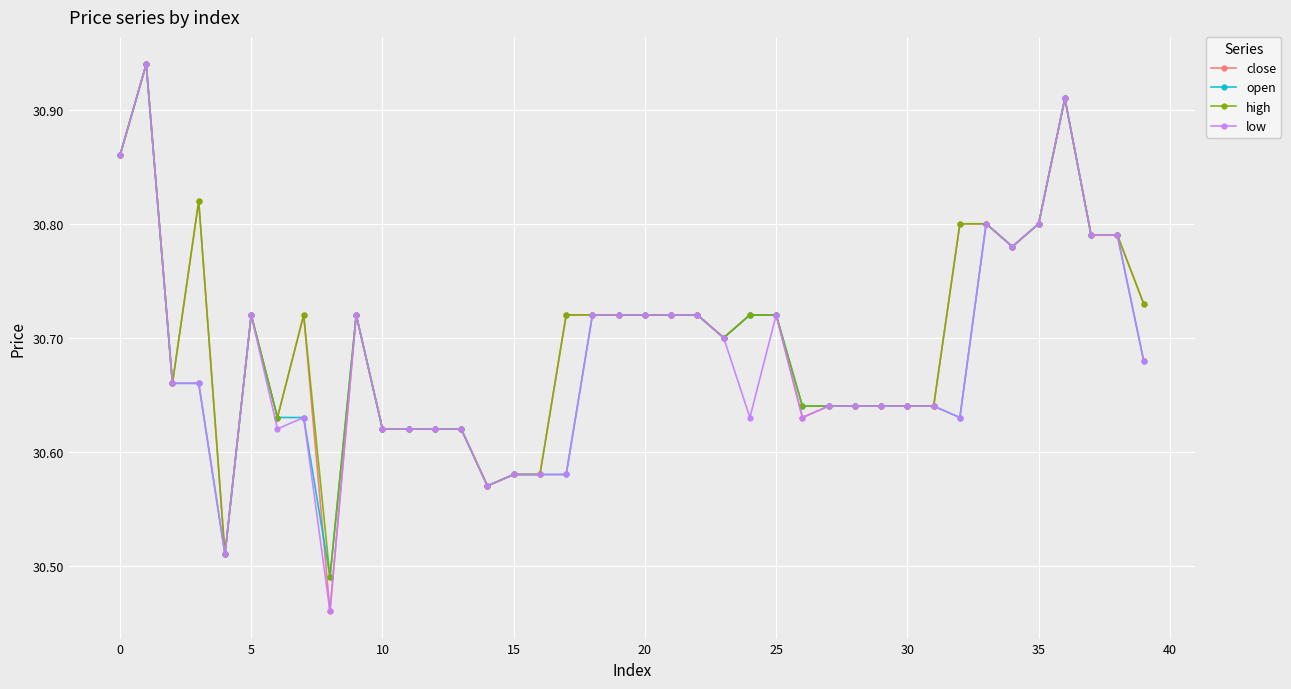

How many distinct data groups are displayed?

4